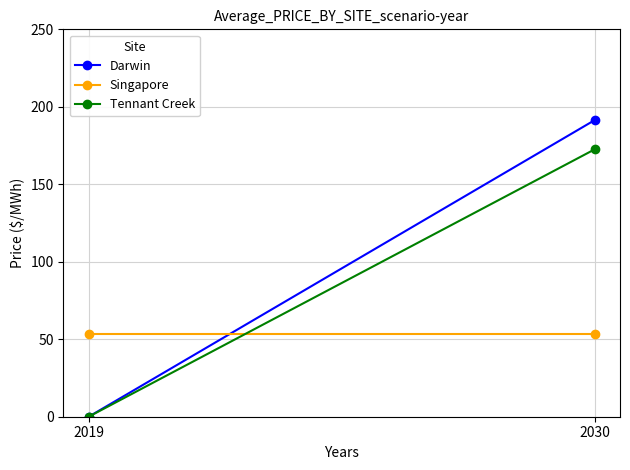

What is the difference between the Tennant Creek values at 2030 and 2019?

172.6